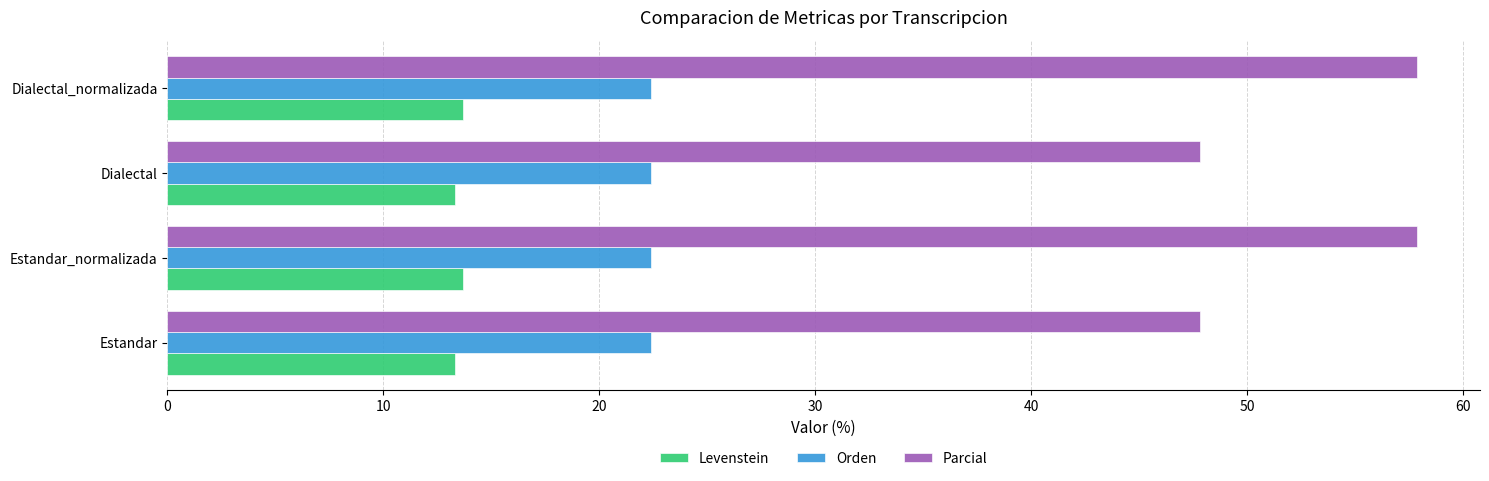

At how many categories does at least one series exceed 29?

4